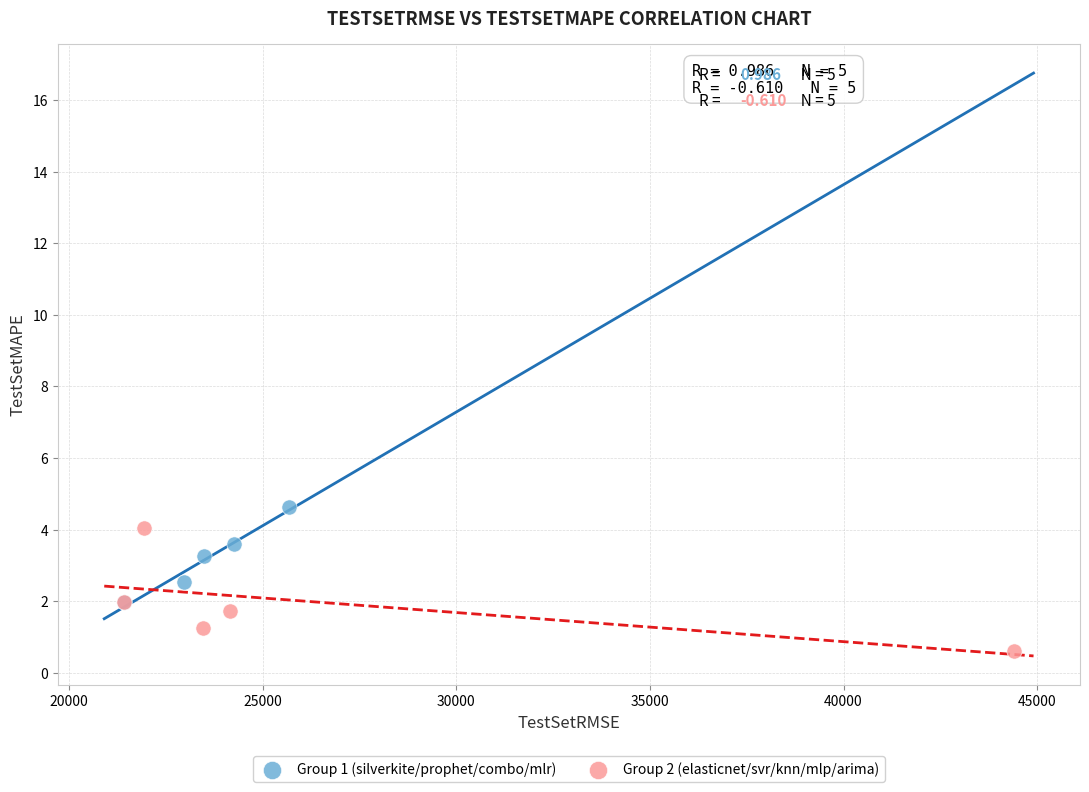

Which series contains the lowest Y value?

Group 2 (elasticnet/svr/knn/mlp/arima)